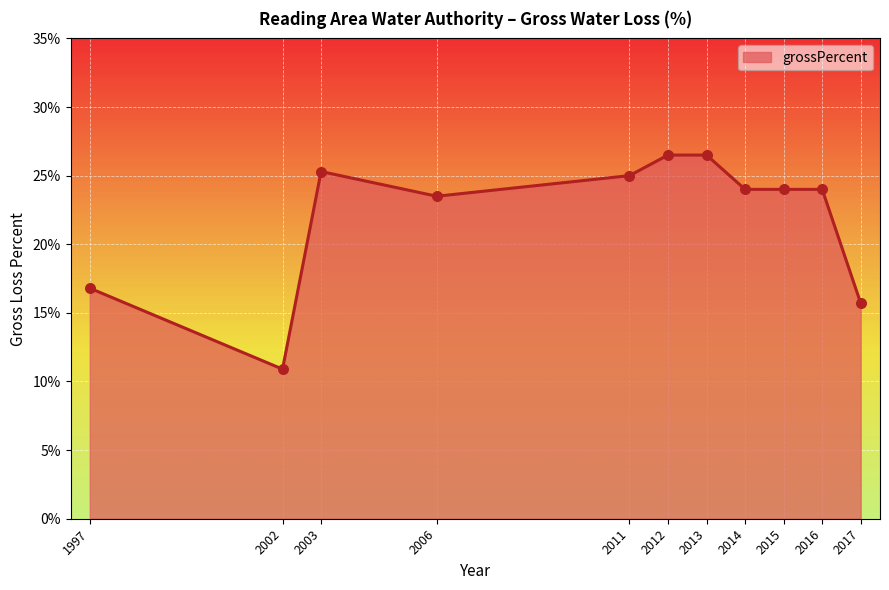

Approximately how many times larger is the value at 2011 compared to 2016?

1.0